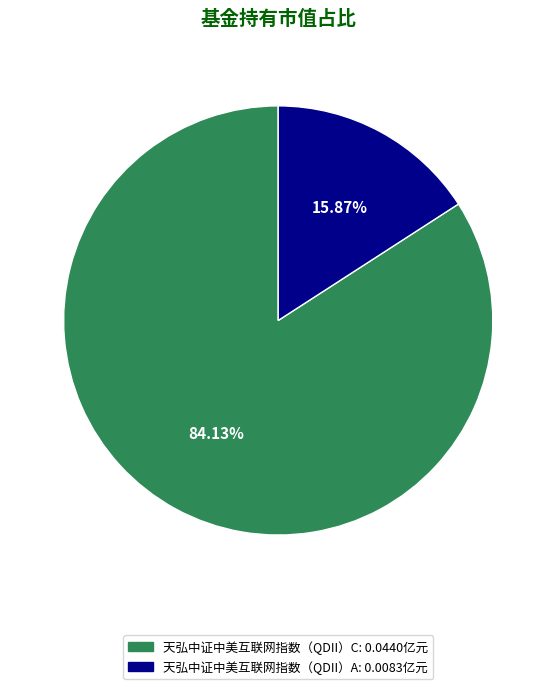

How many segments does this pie chart have?

2